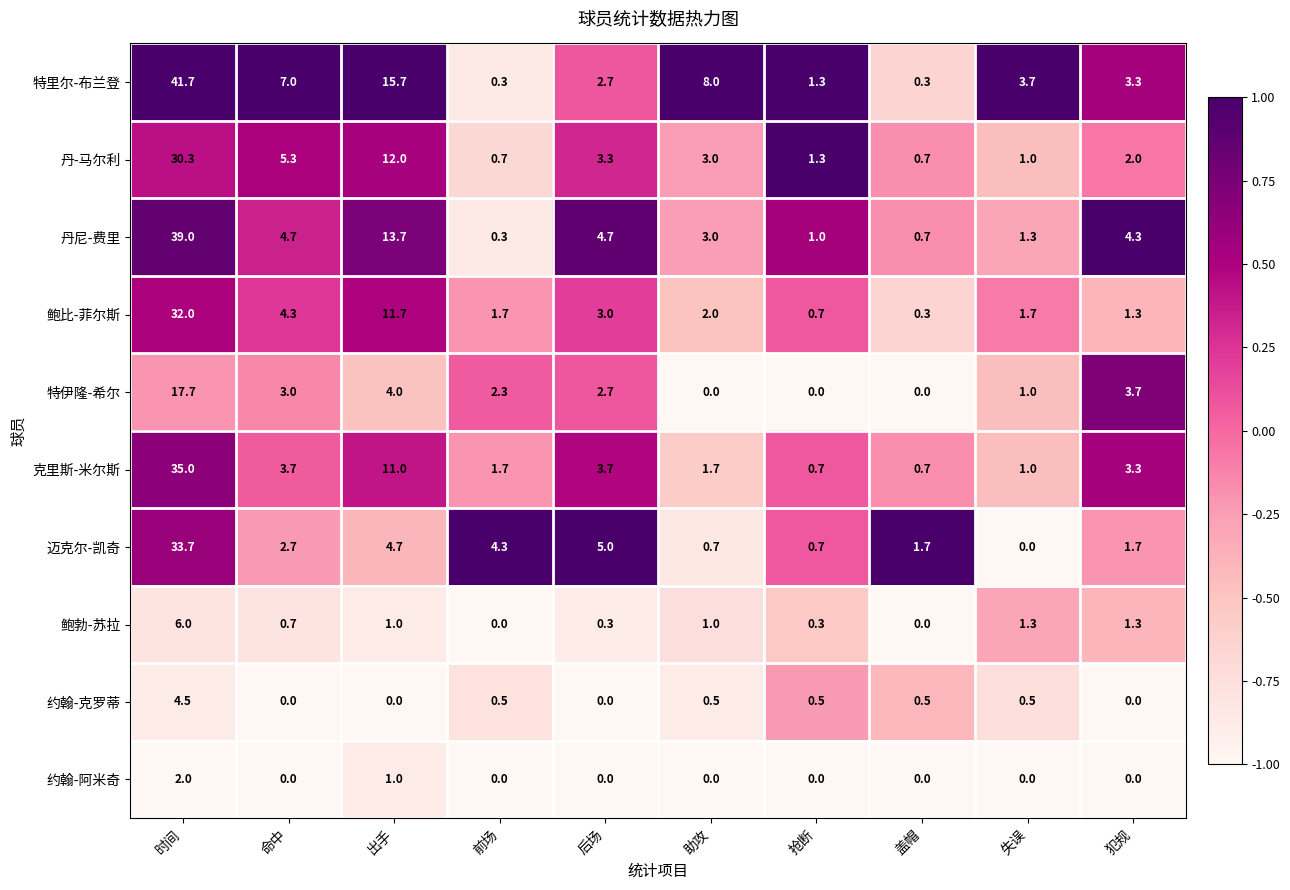

Which series has the widest spread of values?

特里尔-布兰登